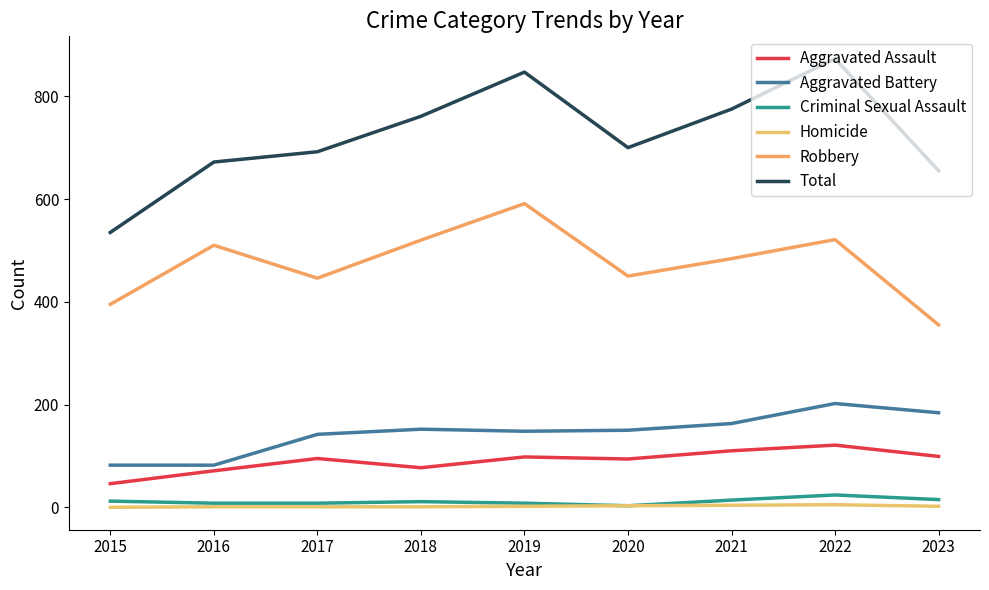

Reading left to right, list all the values displayed in this chart.

Aggravated Assault: 46	71	95	77	98	94	110	121	99
Aggravated Battery: 82	82	142	152	148	150	163	202	184
Criminal Sexual Assault: 12	8	8	11	8	3	14	24	15
Homicide: 0	1	1	1	2	3	4	5	2
Robbery: 395	510	446	520	591	450	484	521	355
Total: 535	672	692	761	847	700	775	873	655